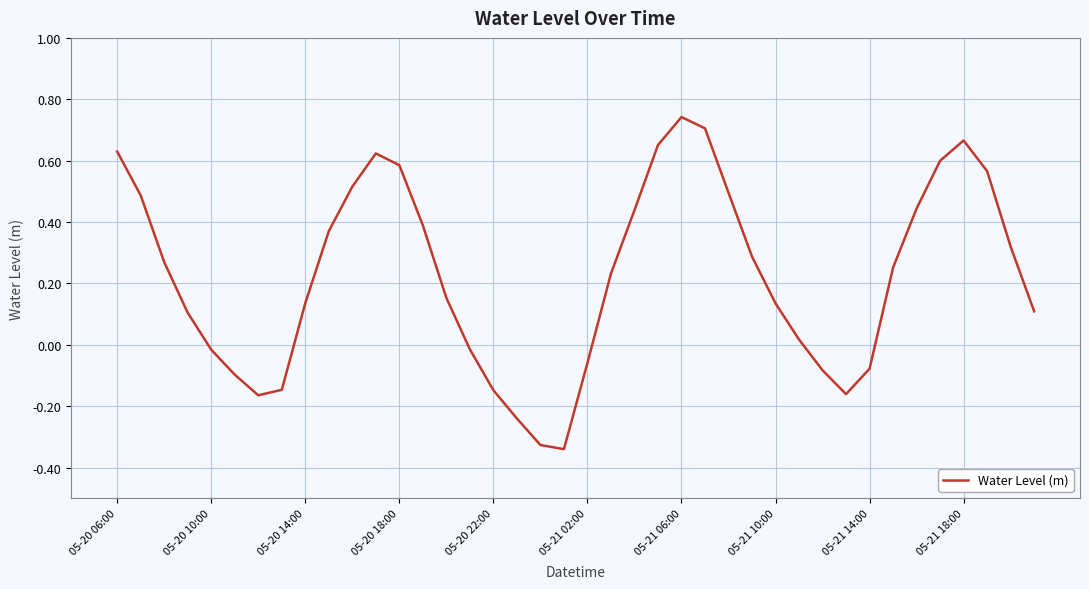

What is the difference between the maximum and minimum values?

1.1